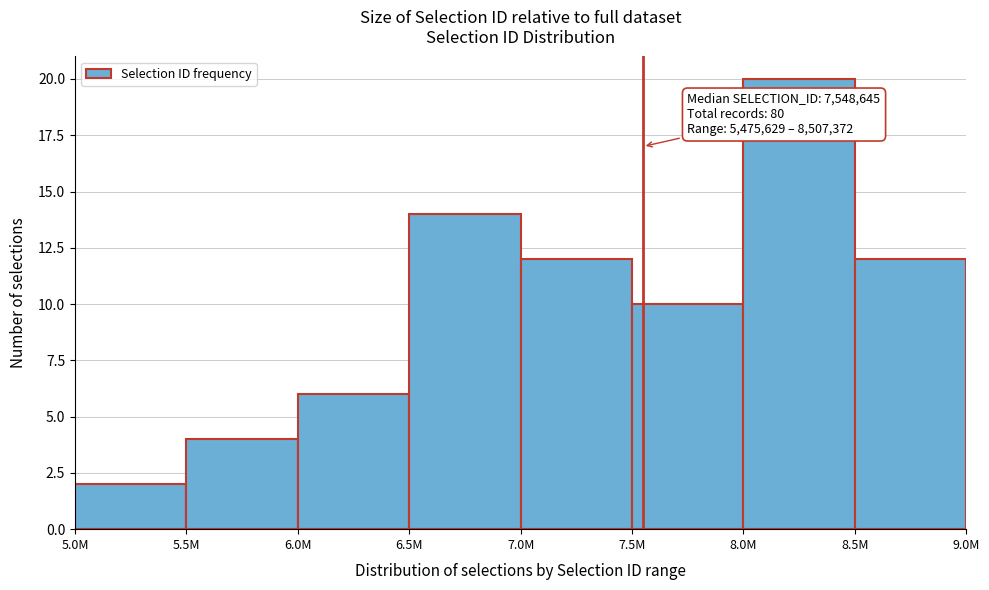

Reading left to right, transcribe all the data shown in this chart.

5.0M=2	5.5M=4	6.0M=6	6.5M=14	7.0M=12	7.5M=10	8.0M=20	8.5M=12